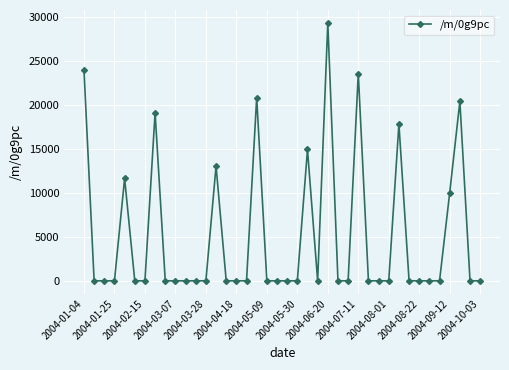

What is the greatest value displayed?

29313.7